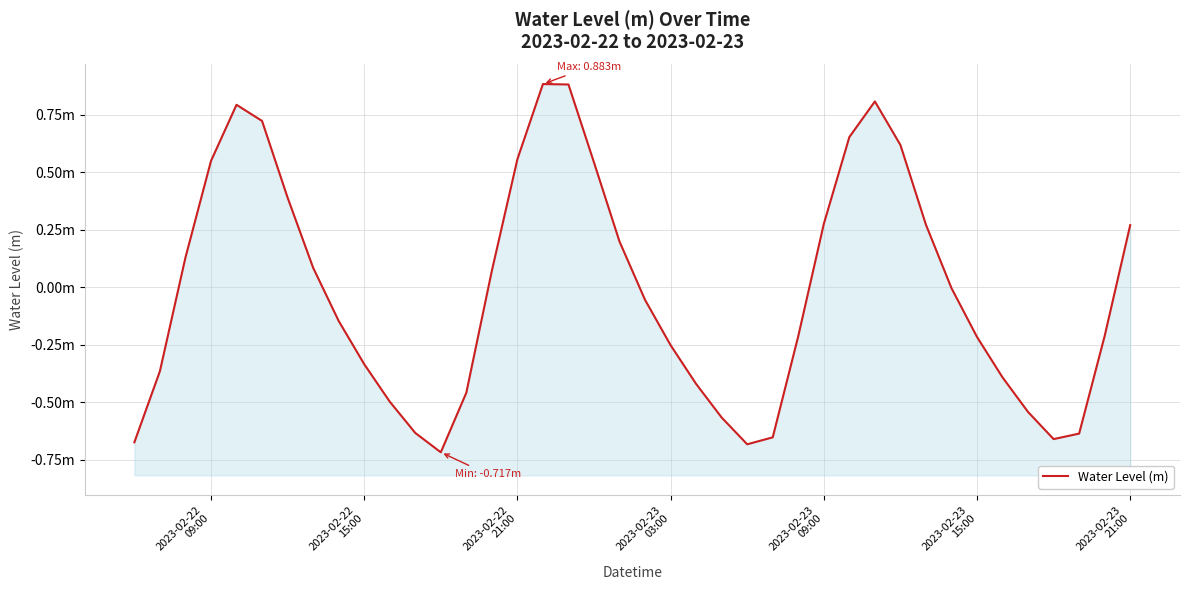

Reading right to left, extract all data points from this chart.

0.3	-0.2	-0.6	-0.7	-0.5	-0.4	-0.2	-0.0	0.3	0.6	0.8	0.7	0.3	-0.2	-0.7	-0.7	-0.6	-0.4	-0.3	-0.1	0.2	0.5	0.9	0.9	0.6	0.1	-0.5	-0.7	-0.6	-0.5	-0.3	-0.1	0.1	0.4	0.7	0.8	0.5	0.1	-0.4	-0.7